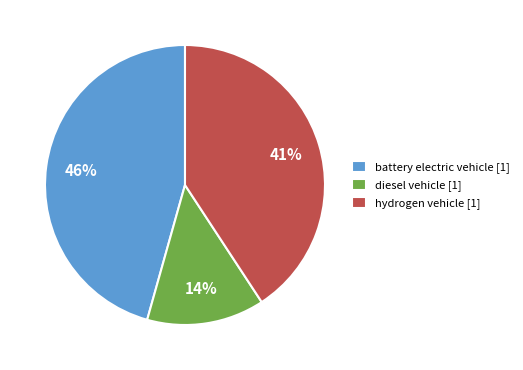

The hydrogen vehicle slice represents 41% of the pie. True or false?

True